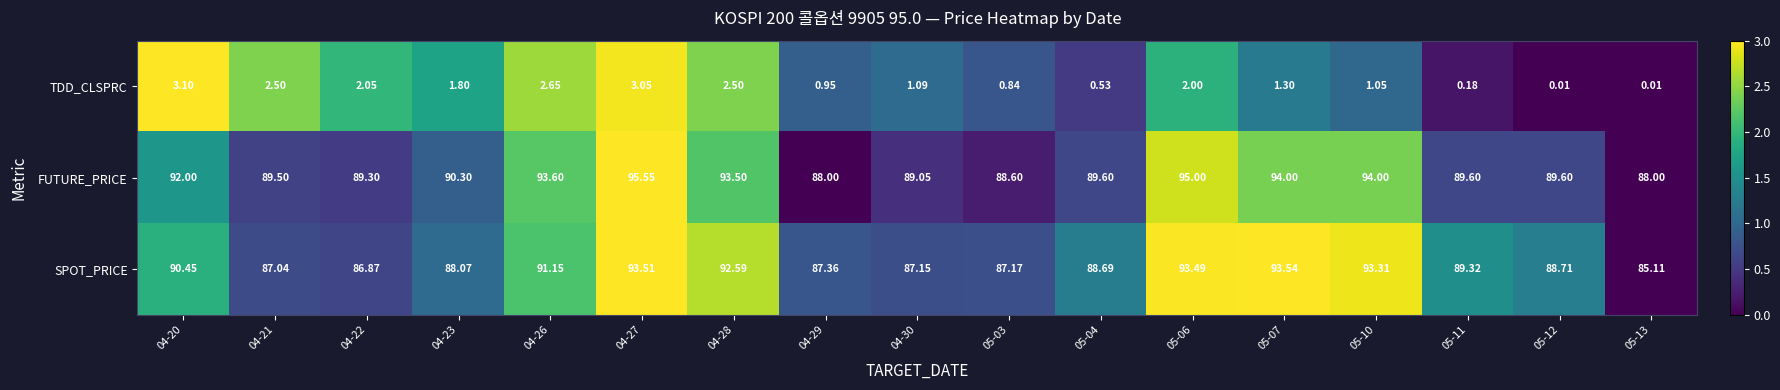

Rank the series by their maximum value, from highest to lowest.

FUTURE_PRICE, SPOT_PRICE, TDD_CLSPRC